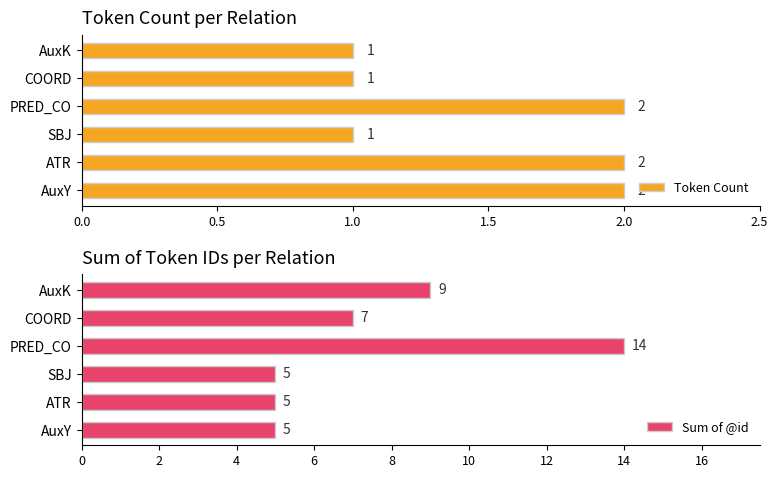

What are all the series names shown in the legend?

Token Count, Sum of @id